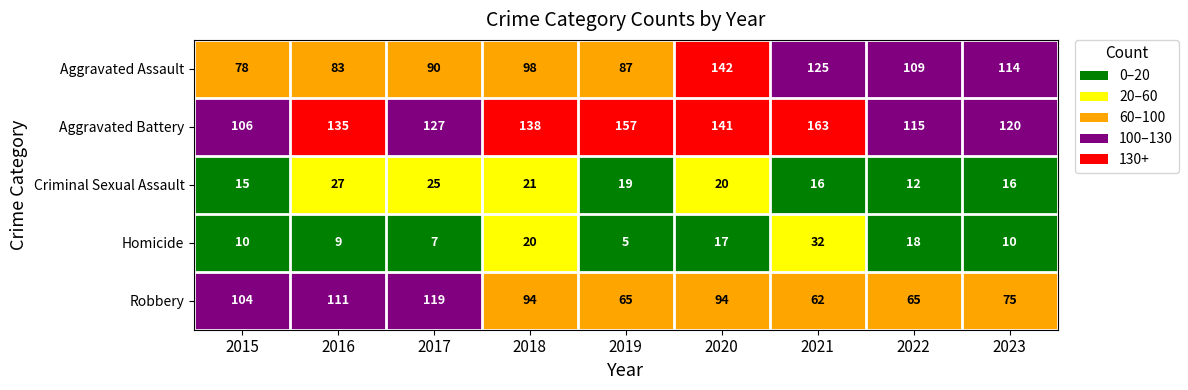

How many data points does each series have?

9